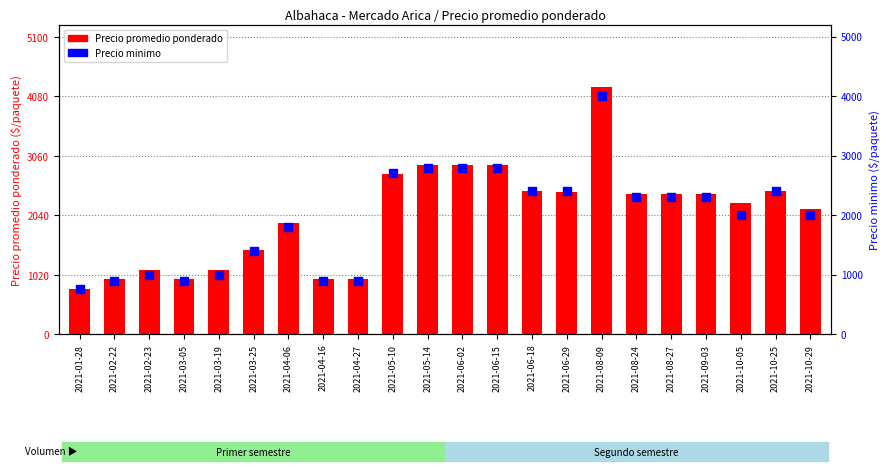

Which series contains the lowest Y value?

Precio minimo